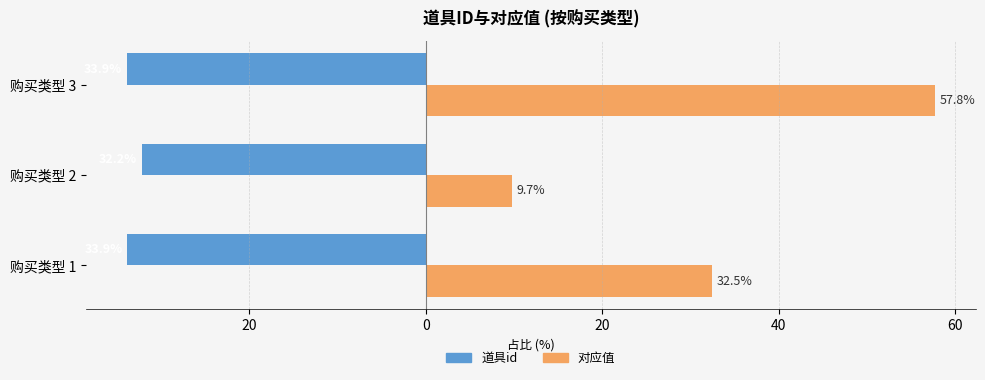

Count the 道具id values in the range -33 to -32.

1